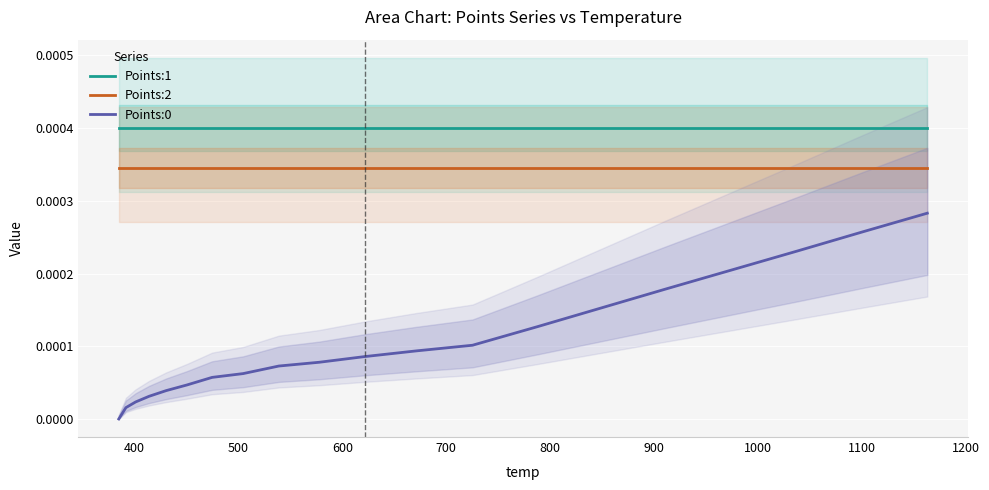

What are all the series names shown in the legend?

Points:1, Points:2, Points:0